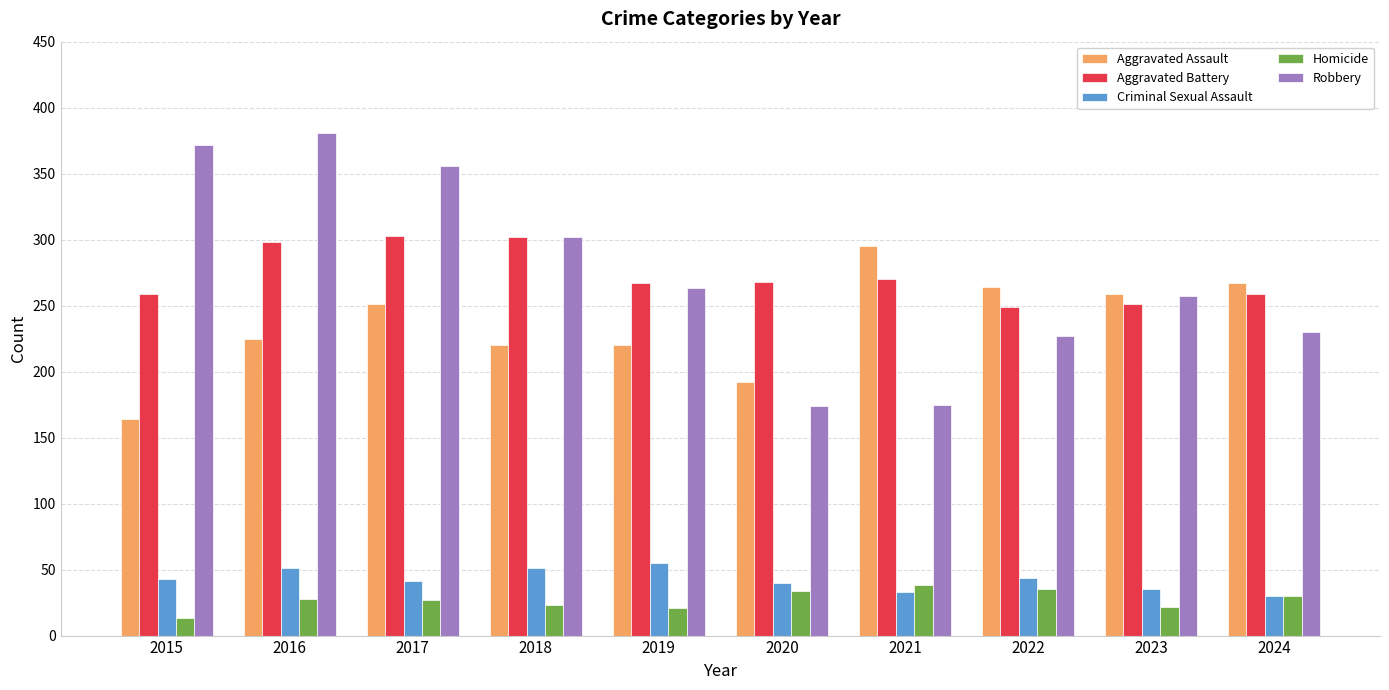

What is the greatest value displayed?

381